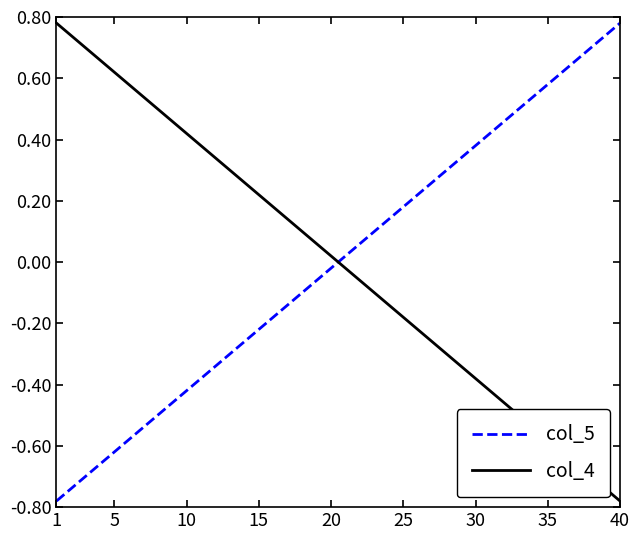

How many intersections are there between col_4 and col_5?

1